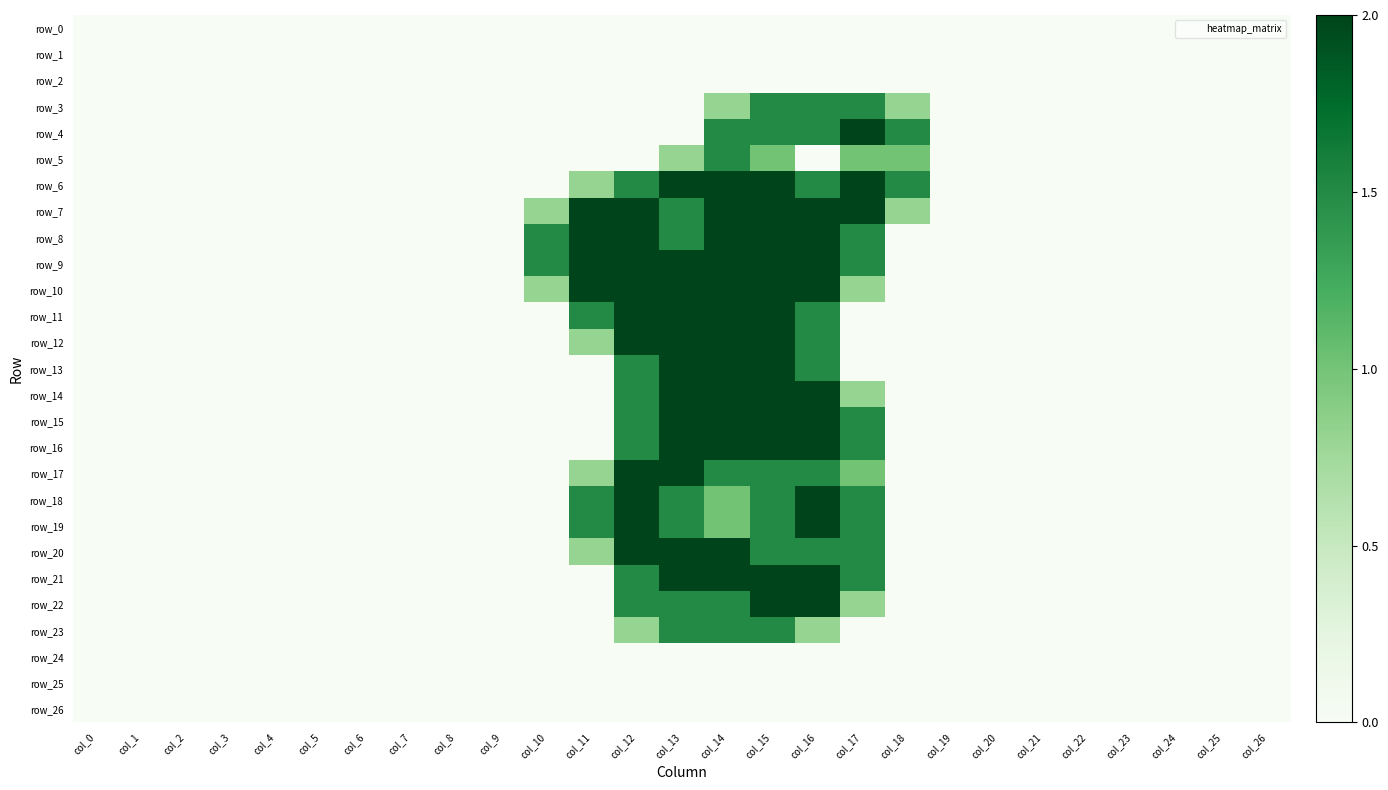

Which has a higher value, col_24 or col_9?

col_24